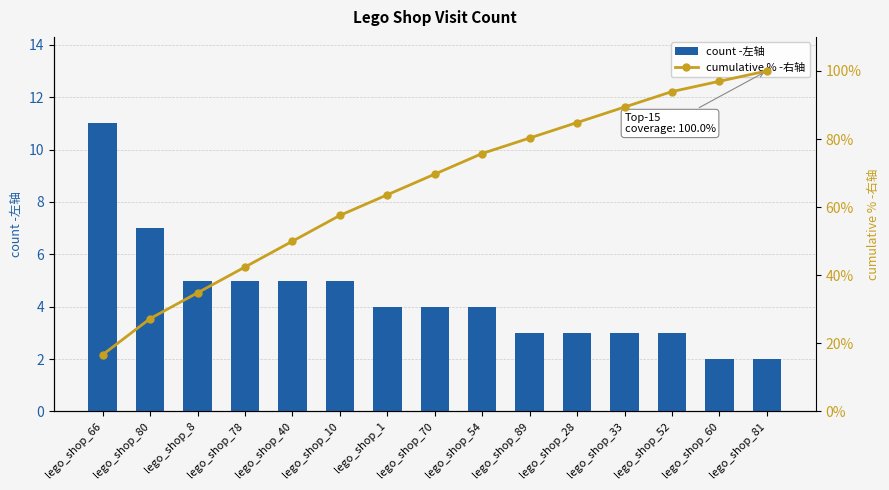

Rank the categories by count -左轴 value from lowest to highest.

lego_shop_60, lego_shop_81, lego_shop_89, lego_shop_28, lego_shop_33, lego_shop_52, lego_shop_1, lego_shop_70, lego_shop_54, lego_shop_8, lego_shop_78, lego_shop_40, lego_shop_10, lego_shop_80, lego_shop_66